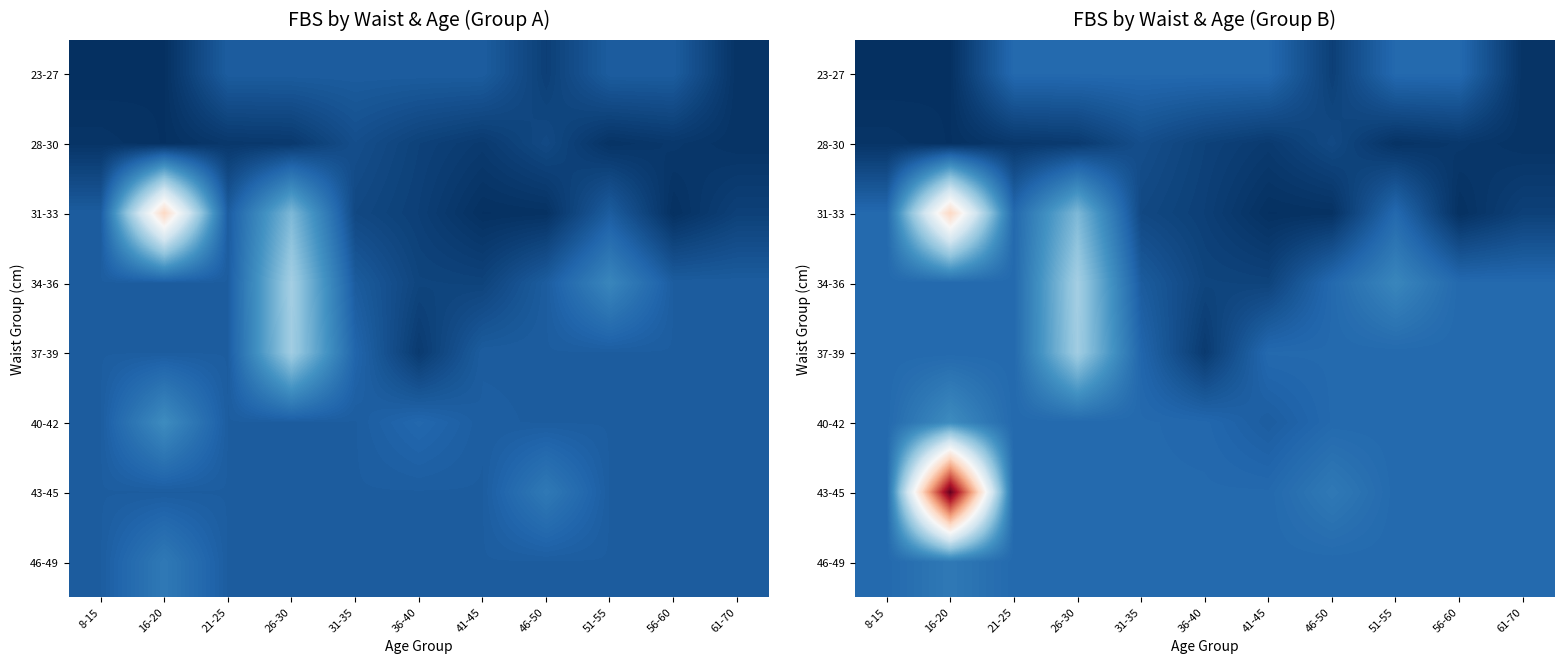

Which category has the highest value in the 46-49 series?

16-20